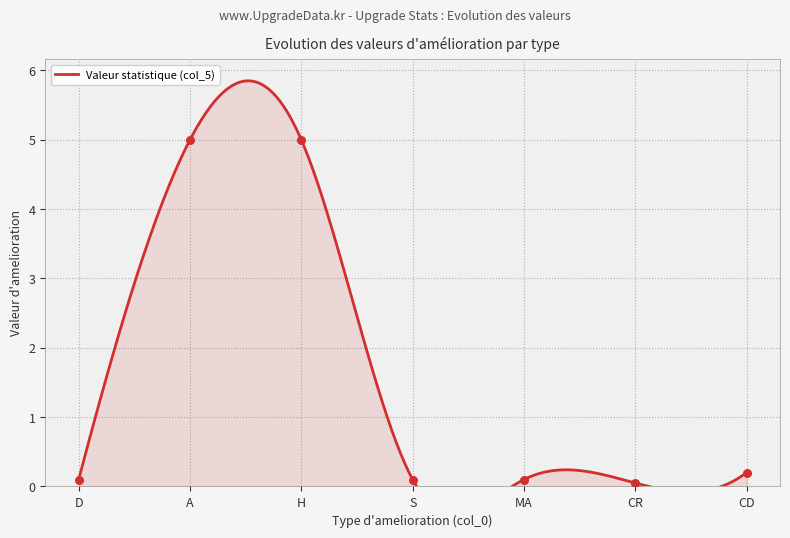

What is the change in value from A to CD?

-4.8